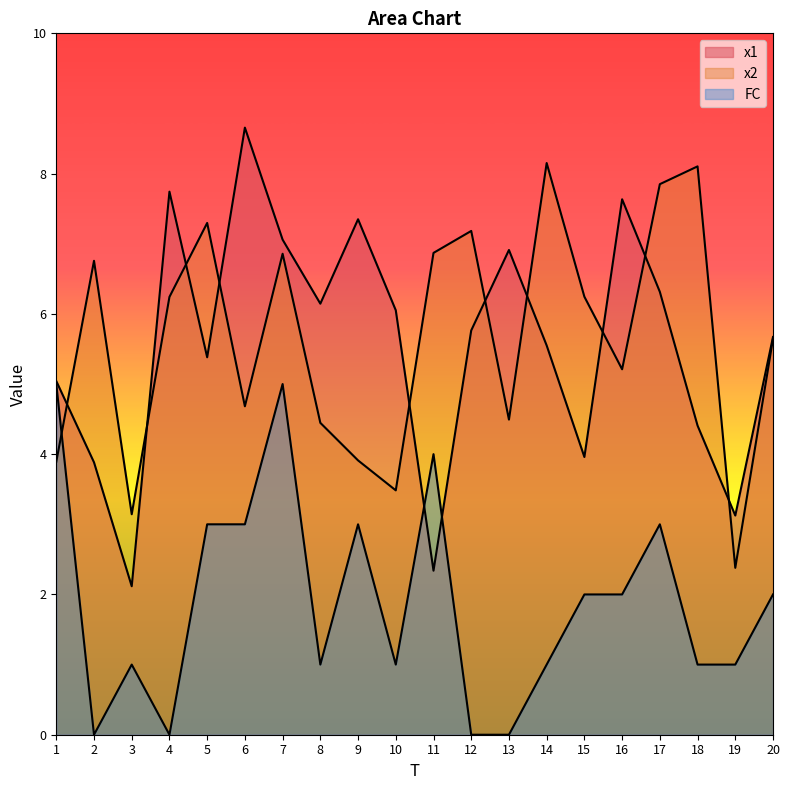

How many lines are shown in the chart?

3